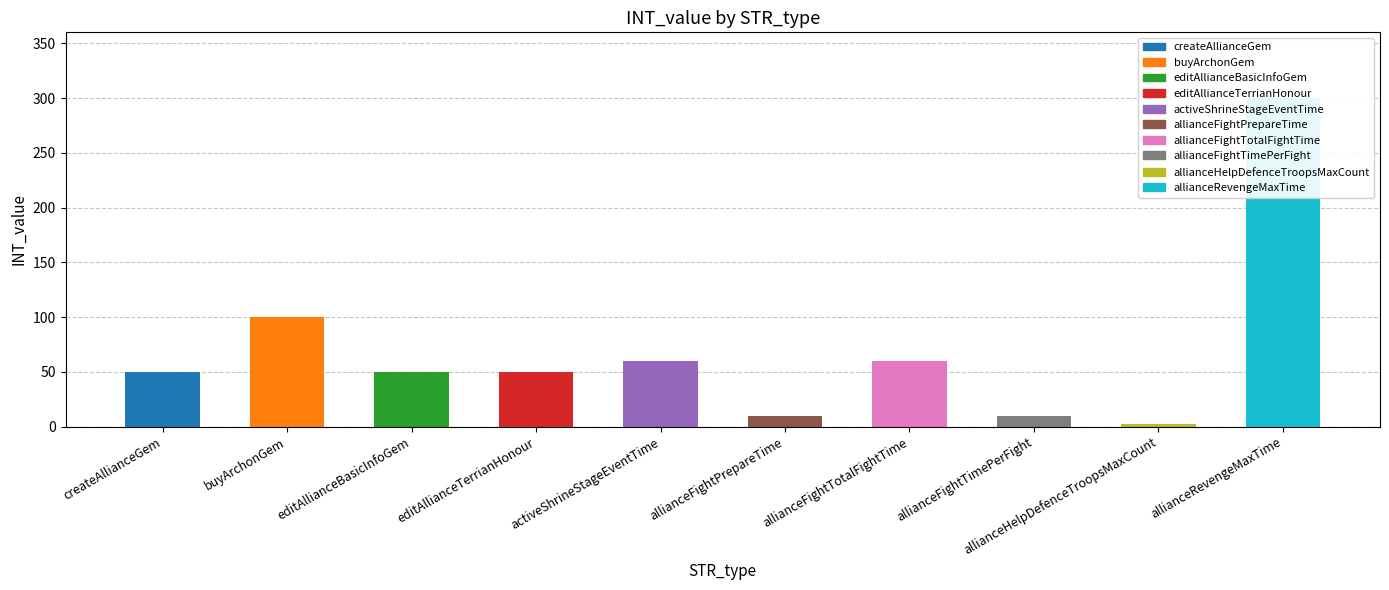

What is the value of the 4th bar from the left?

50